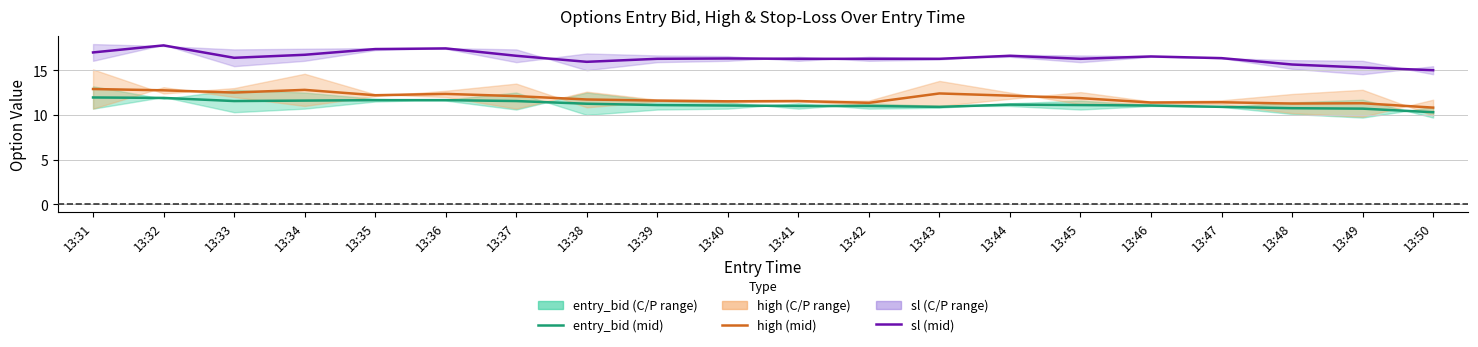

True or false: high (mid) and entry_bid (mid) cross at least once.

False